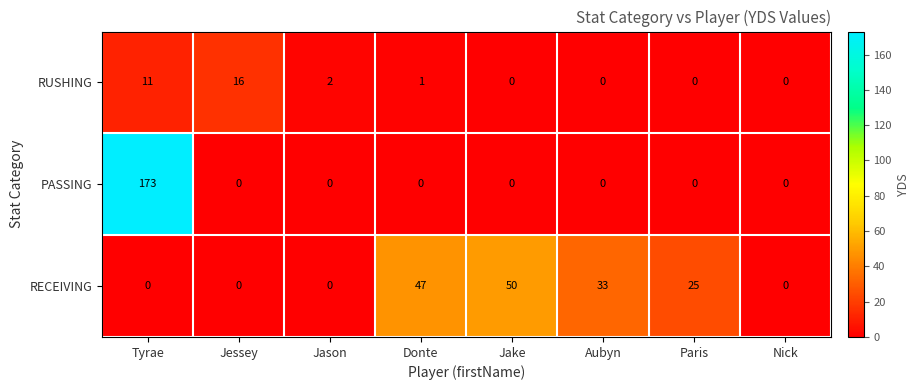

How many distinct data groups are displayed?

3